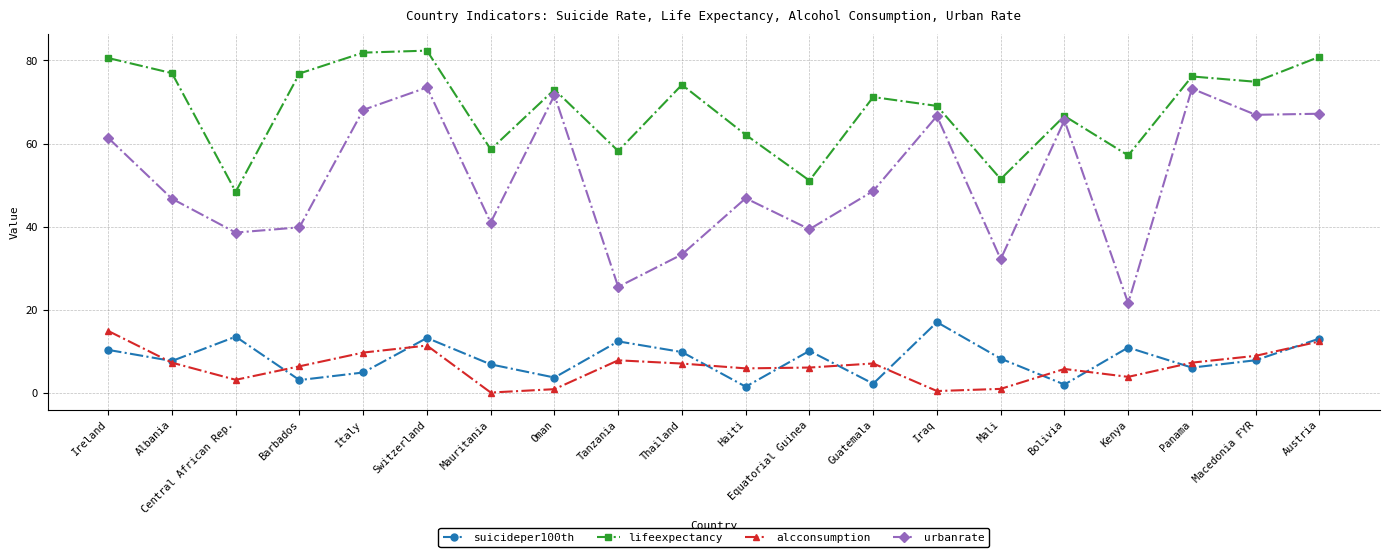

Count the number of categories in the chart.

20